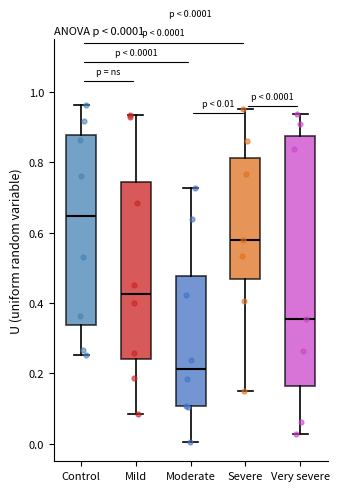

Which box has the lowest median line?

Moderate